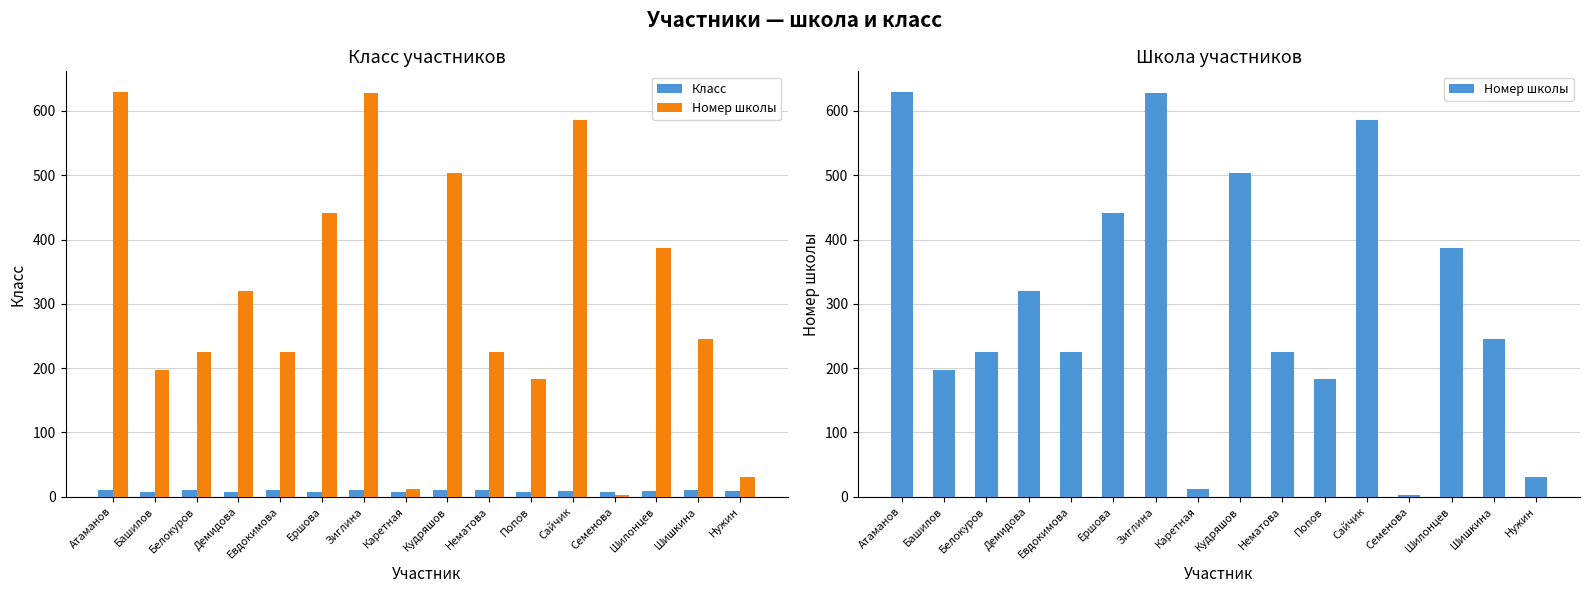

At which label does Класс first exceed 9?

Атаманов